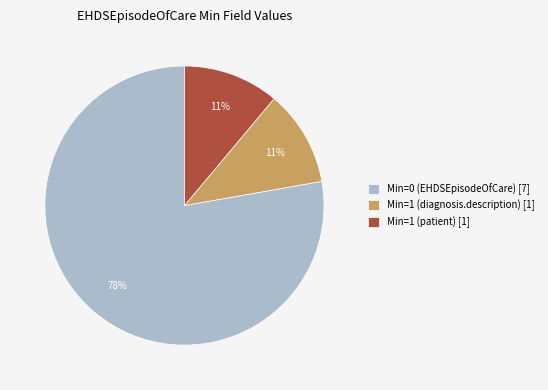

Is it true that Min=1 (diagnosis.description) [1] is 11% of the pie?

True